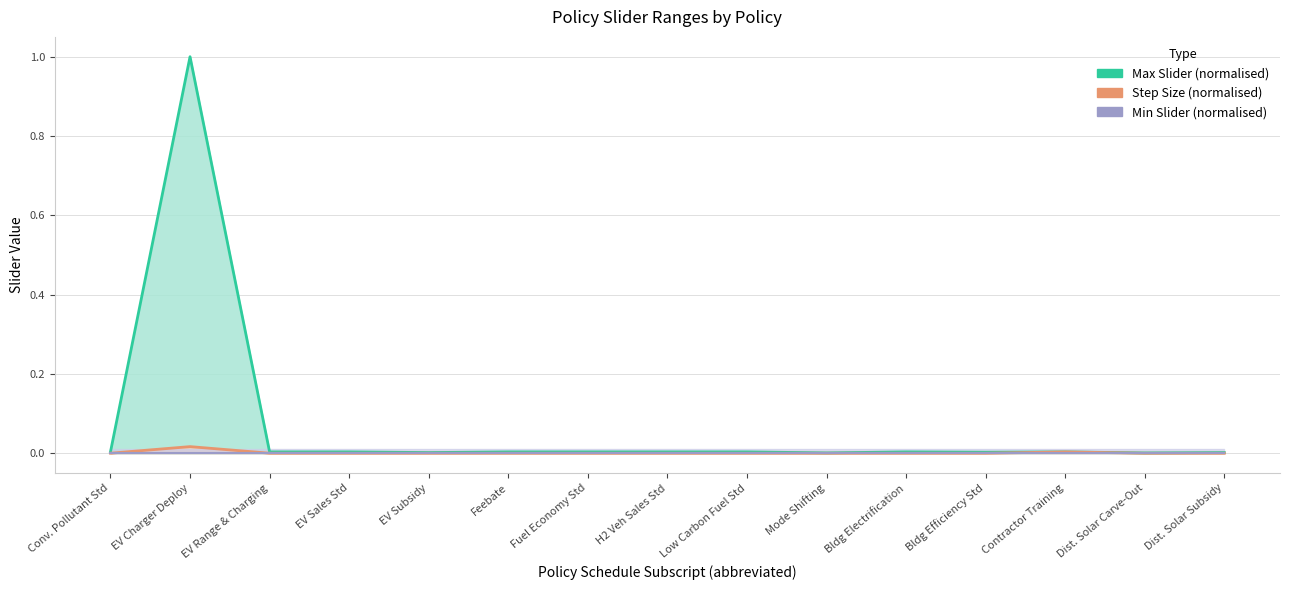

Does the chart display data point markers on the line(s)?

No